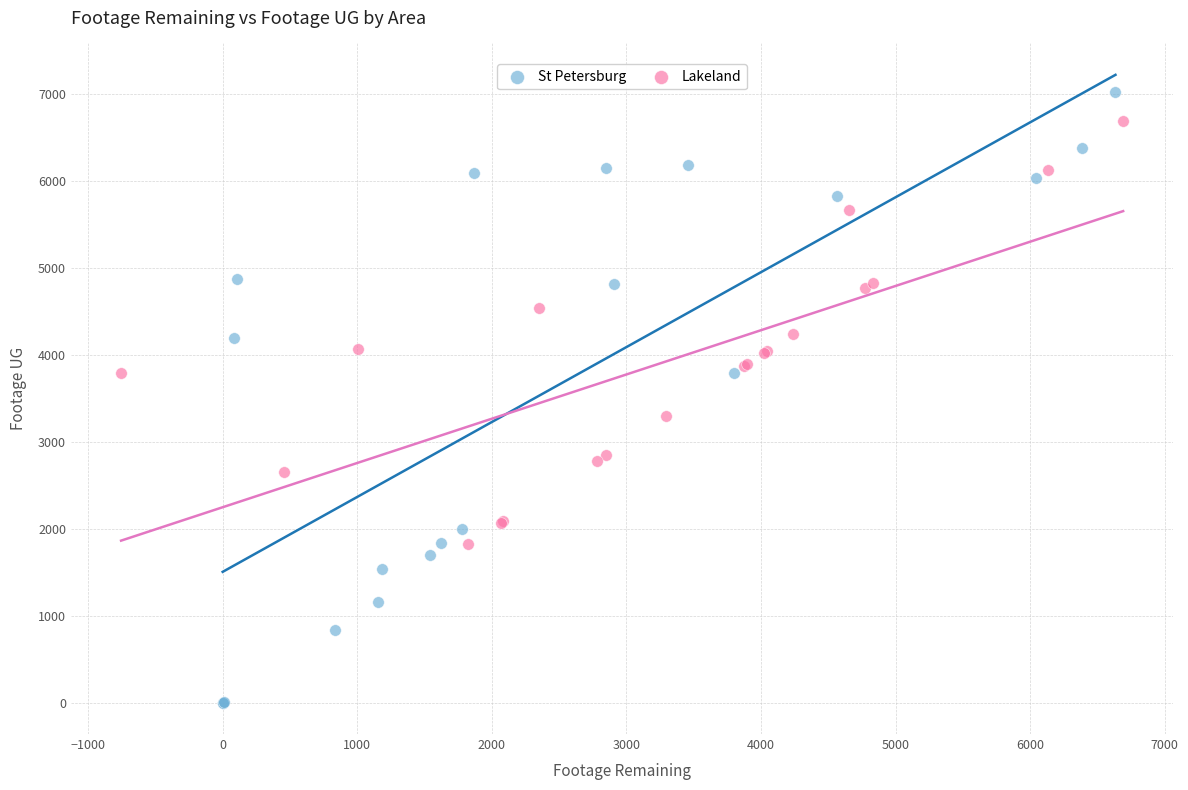

Which series contains the highest Y value?

St Petersburg